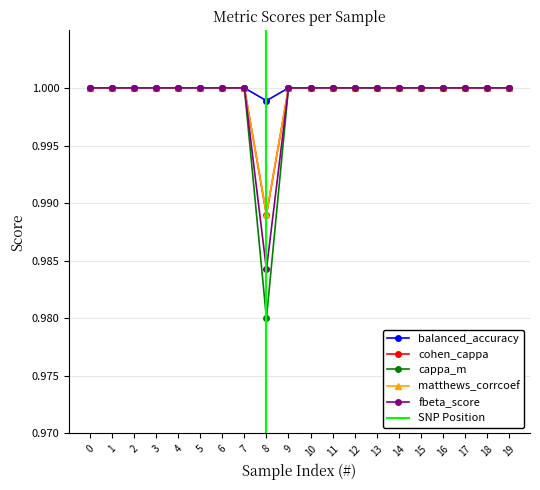

True or false: matthews_corrcoef and cohen_cappa cross at least once.

False